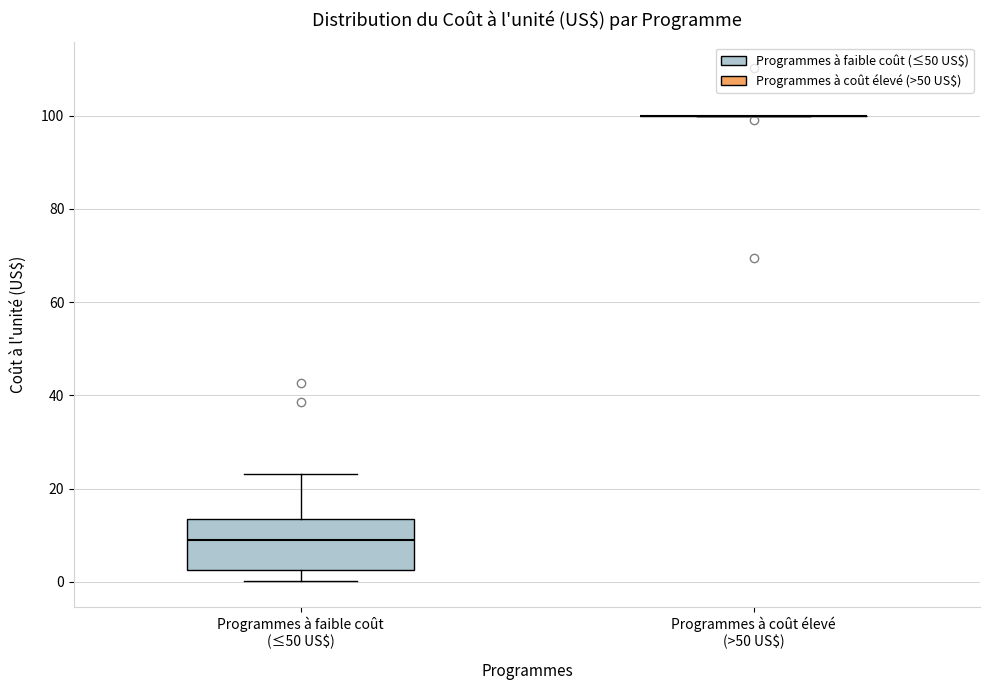

Reading left to right, read every box against the y-axis: the position of its median line, the range the box covers, and the ends of its whiskers. The values are not printed on the chart, so give them approximately, as read against the axis.

Programmes à faible coût (≤50 US$): median 10, box 2 to 14, whiskers 0 to 24
Programmes à coût élevé (>50 US$): box collapsed to a line at 100, whiskers 100 to 100